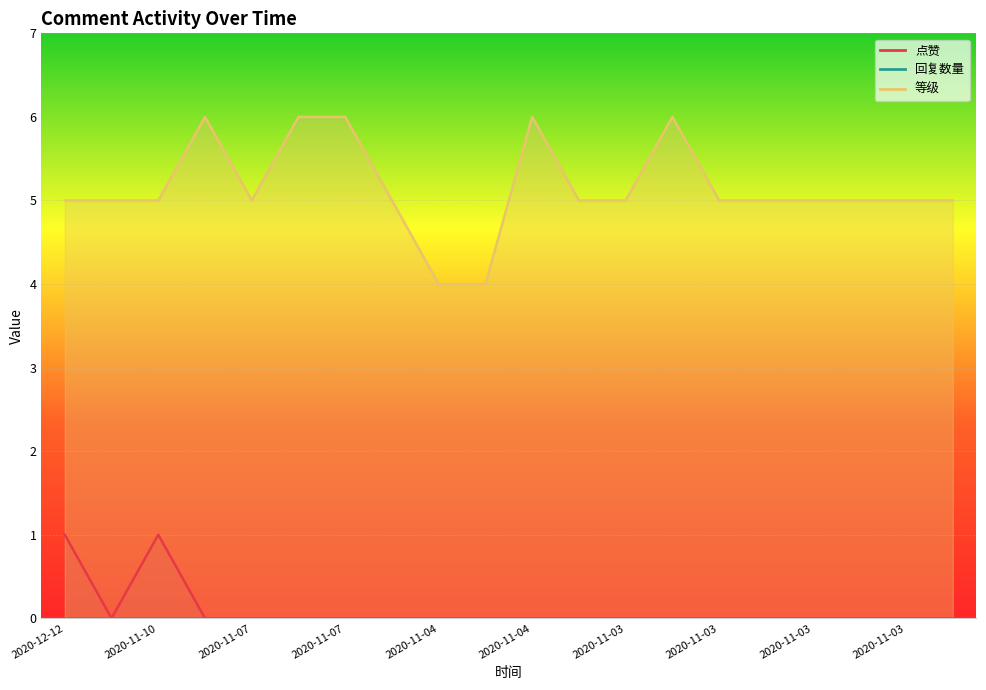

At which category does 等级 reach its first local valley?

2020-11-07